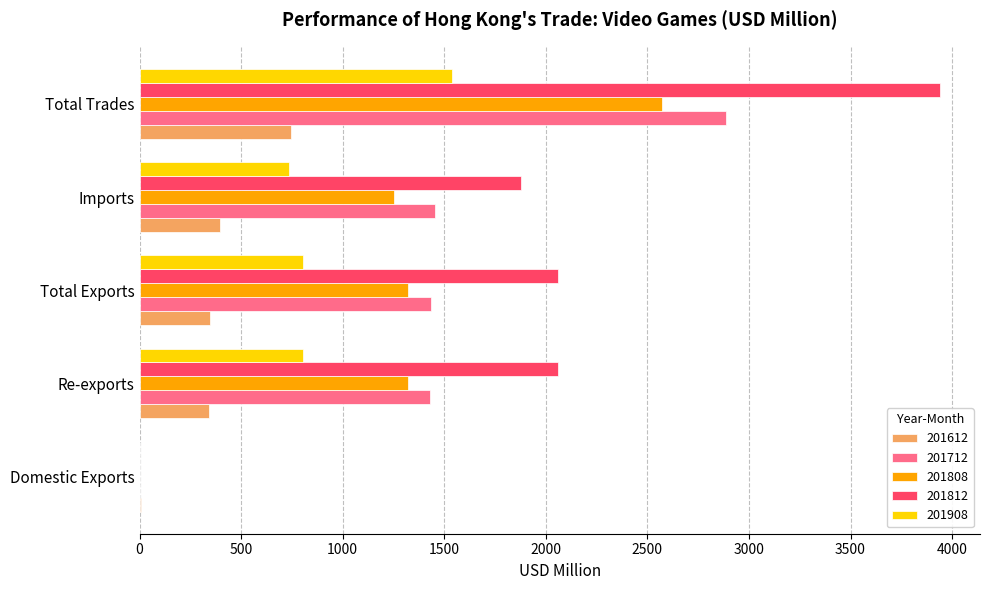

True or false: 201908 has a value of 1248.3 at Total Exports.

False